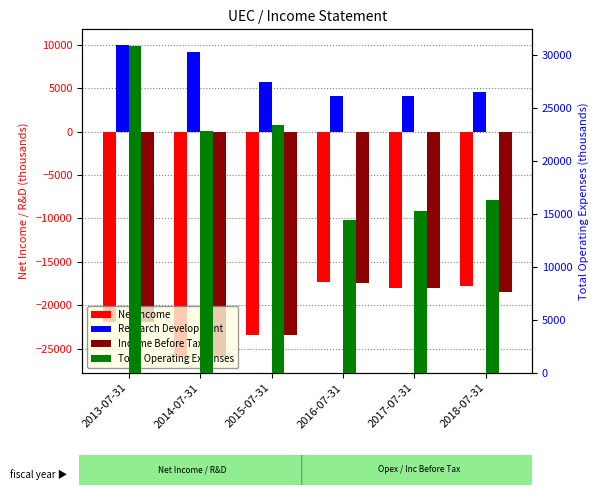

Reading left to right, extract all data points from this chart.

Net Income: 2013-07-31=-21900	2014-07-31=-26000	2015-07-31=-23400	2016-07-31=-17300	2017-07-31=-18000	2018-07-31=-17800
Research Development: 2013-07-31=10000	2014-07-31=9200	2015-07-31=5700	2016-07-31=4100	2017-07-31=4100	2018-07-31=4600
Income Before Tax: 2013-07-31=-21900	2014-07-31=-26000	2015-07-31=-23400	2016-07-31=-17400	2017-07-31=-18000	2018-07-31=-18500
Total Operating Expenses: 2013-07-31=30900	2014-07-31=22800	2015-07-31=23400	2016-07-31=14400	2017-07-31=15300	2018-07-31=16300